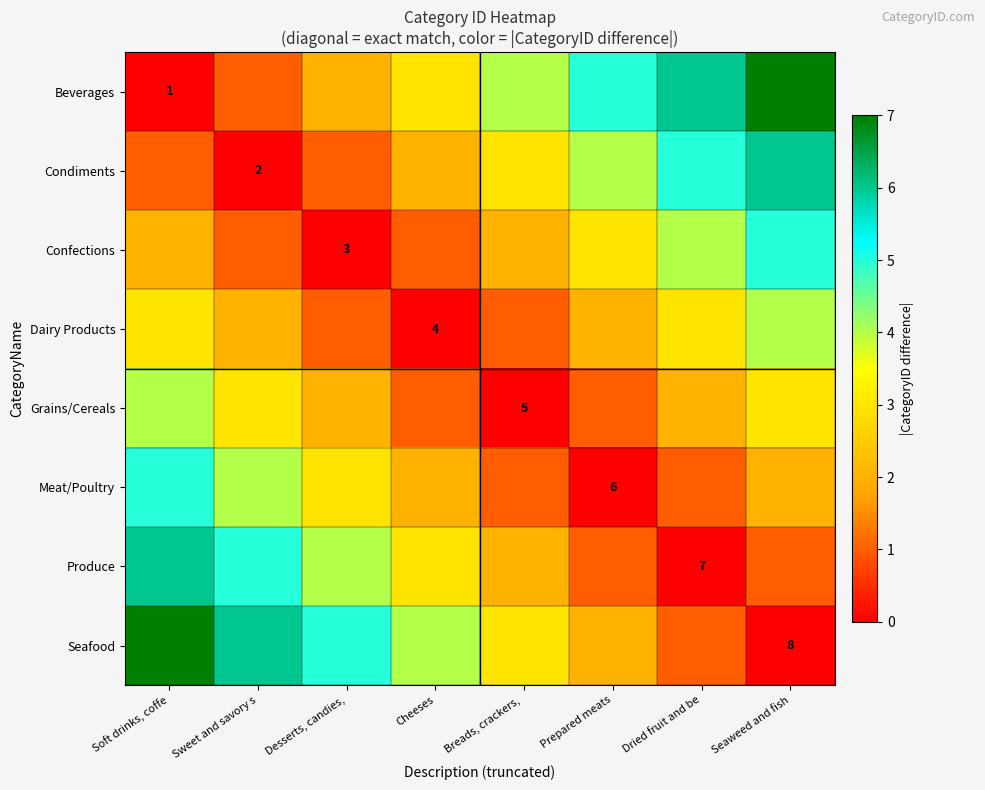

What is the total value across all series at Dried fruit and be?

22